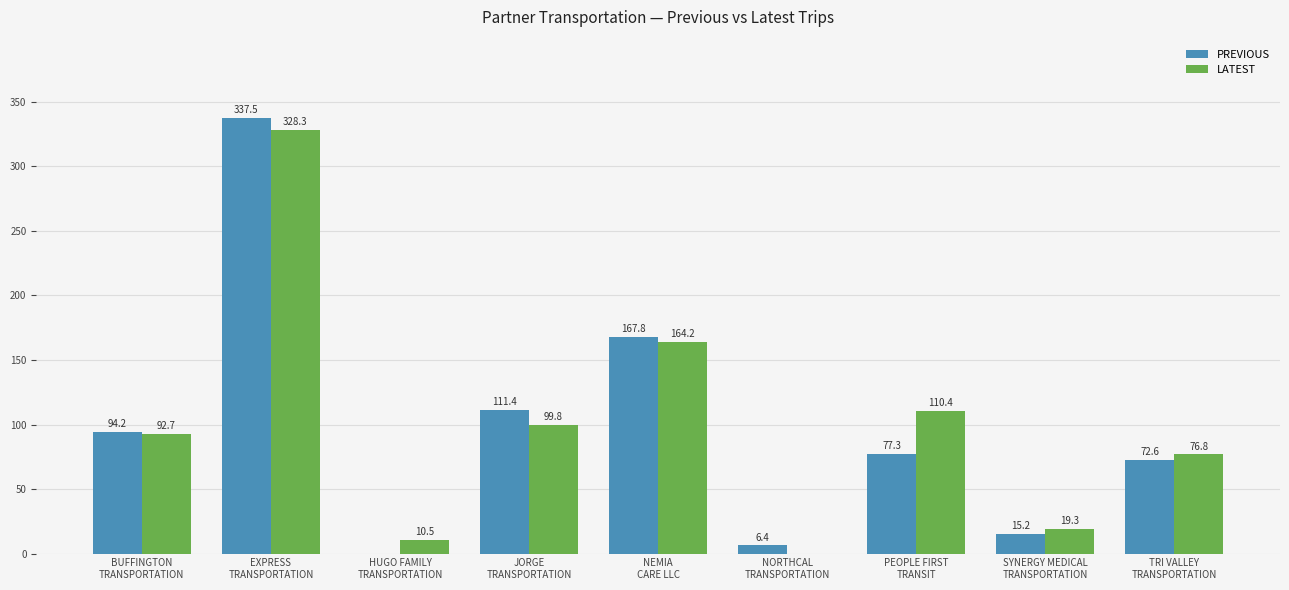

Reading left to right, list all the values displayed in this chart.

PREVIOUS: 94.2	337.5	0.0	111.4	167.8	6.4	77.3	15.2	72.6
LATEST: 92.7	328.3	10.5	99.8	164.2	0.0	110.4	19.3	76.8